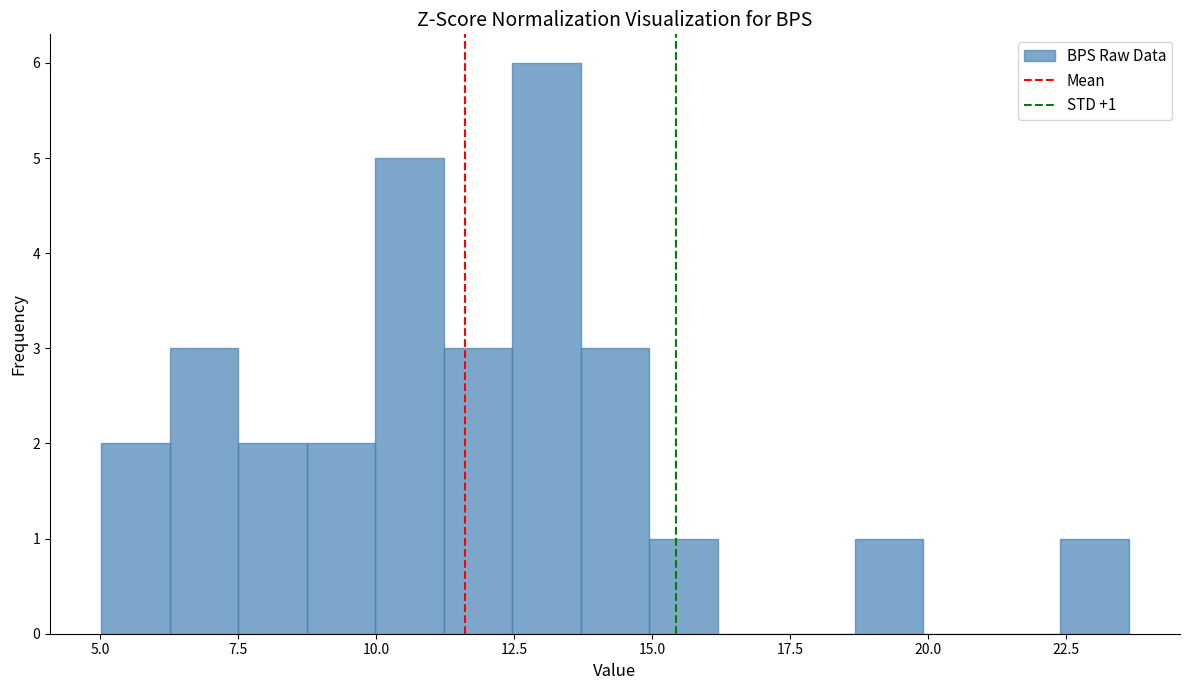

Around what value on the x-axis is the tallest bar? Give the approximate position of its centre, as read against the axis.

13.0